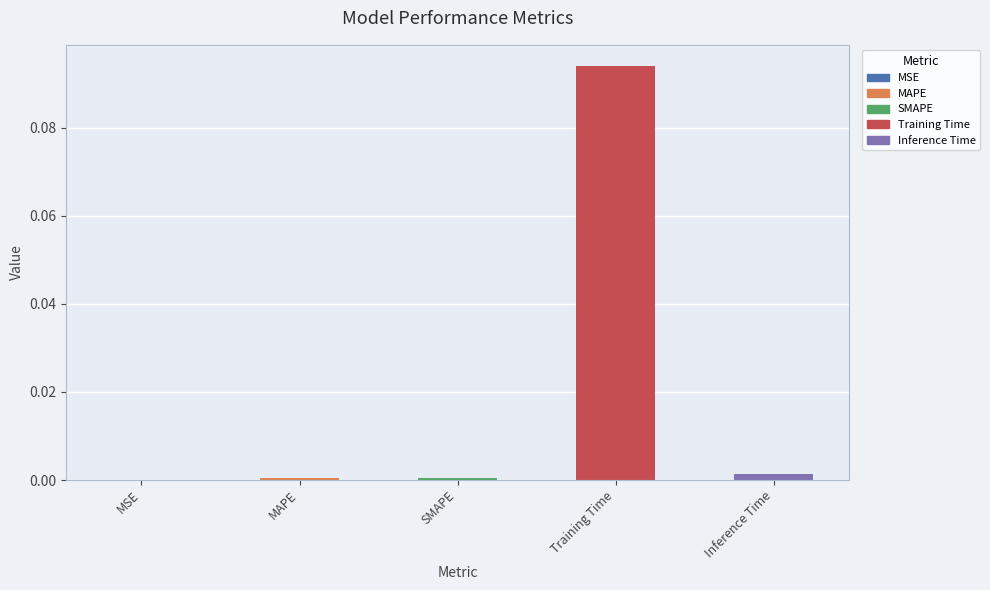

The chart shows a value of 0.0 at SMAPE. True or false?

True